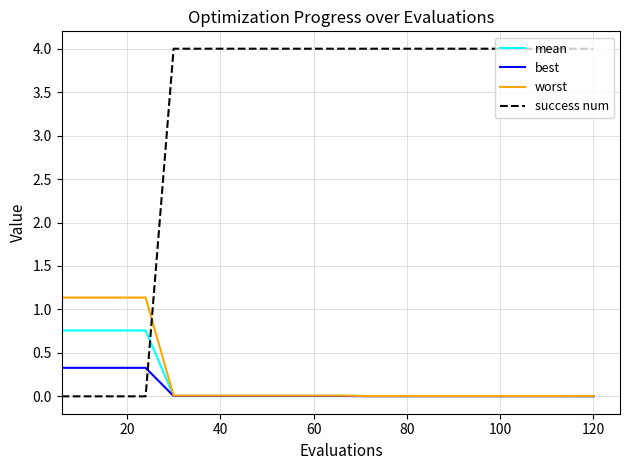

What is the highest value of the worst series?

1.1